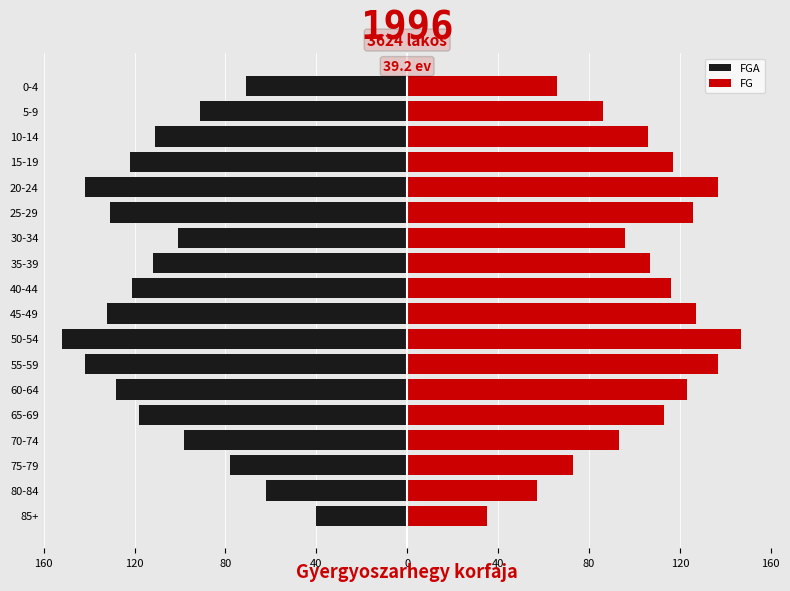

What is the average value of the FGA series?

-108